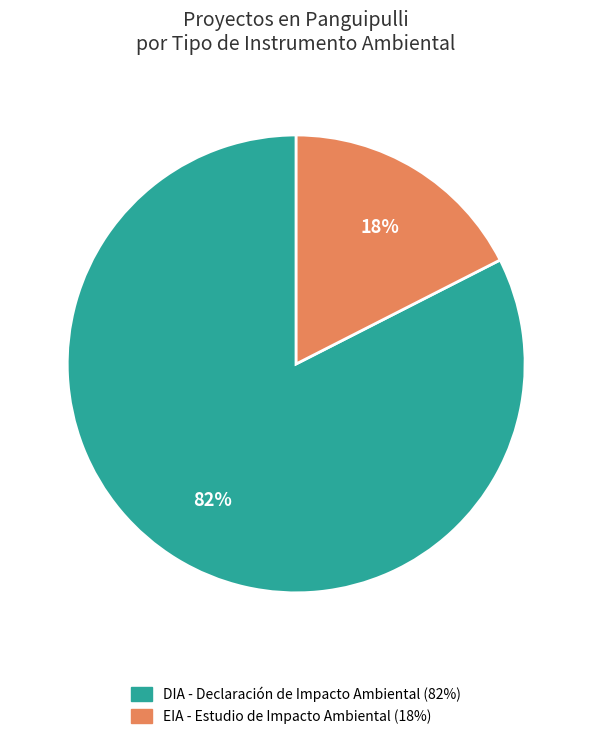

What is the largest slice in the pie chart?

DIA